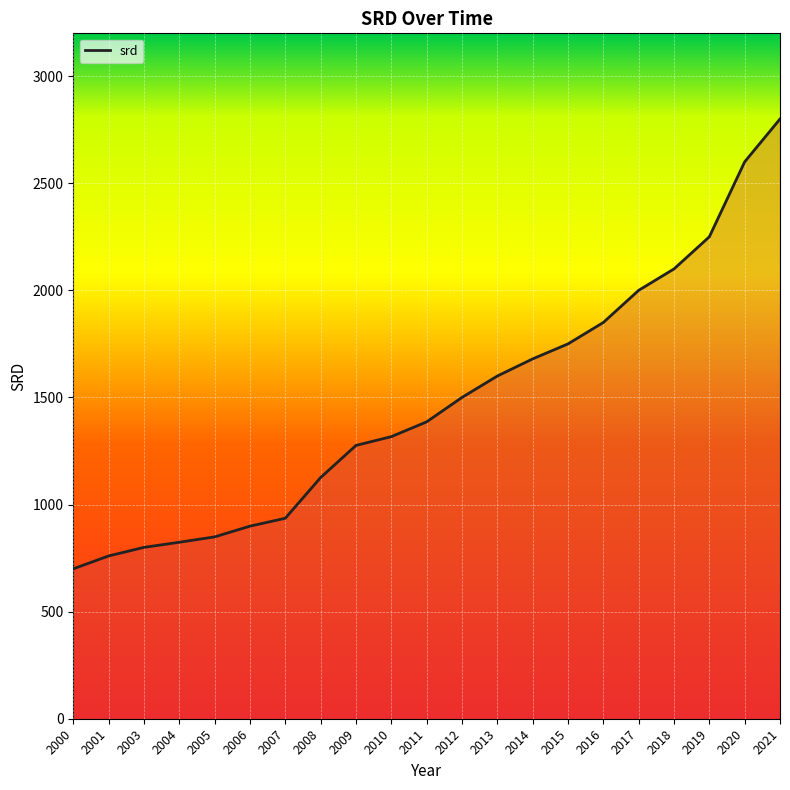

What is the change in value from 2009 to 2013?

+324.0